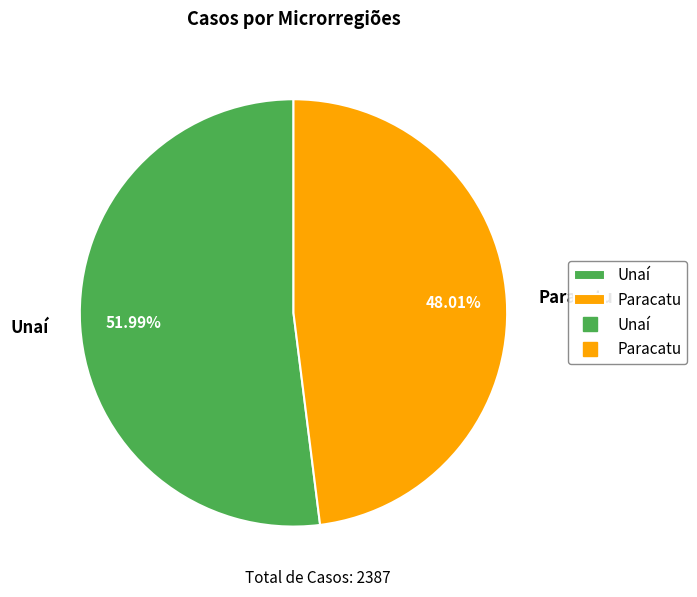

Count the number of slices in the pie.

2